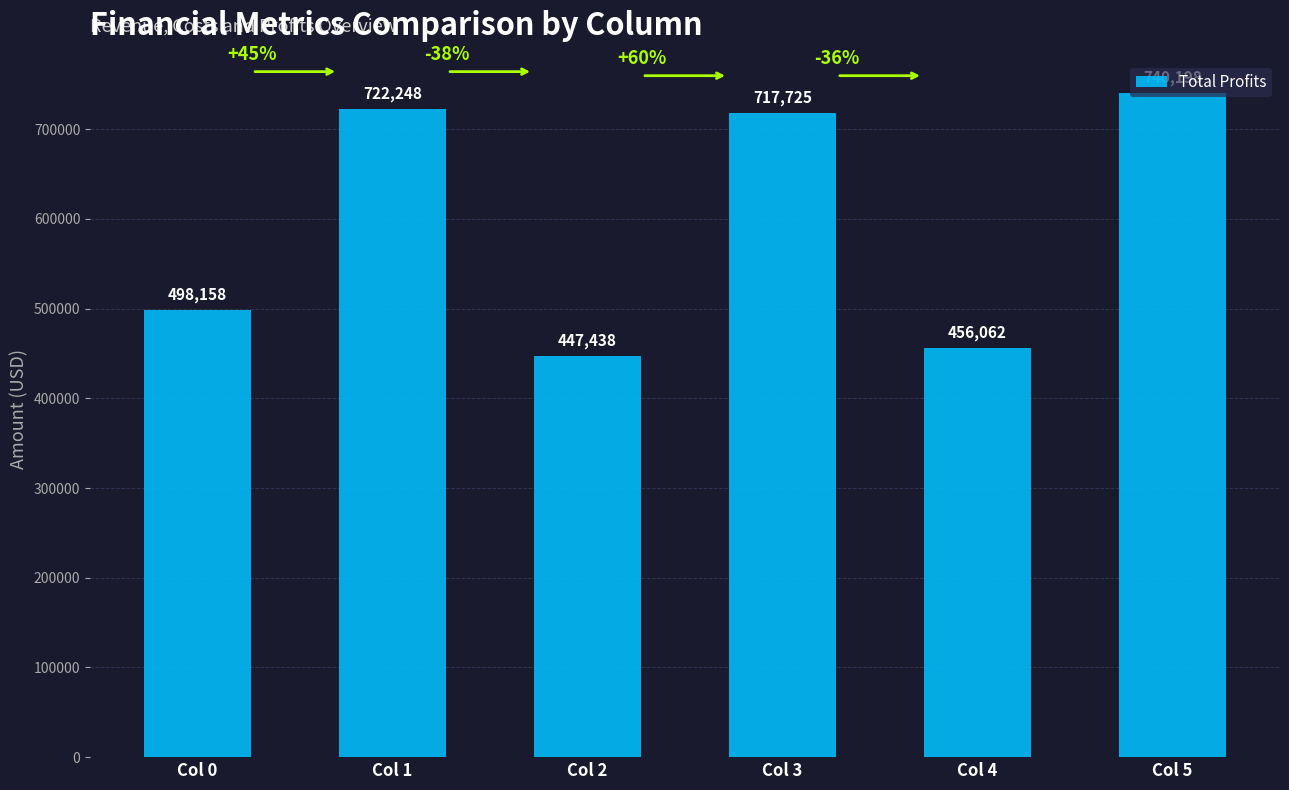

Approximately how many times larger is the value at Col 3 compared to Col 2?

1.6